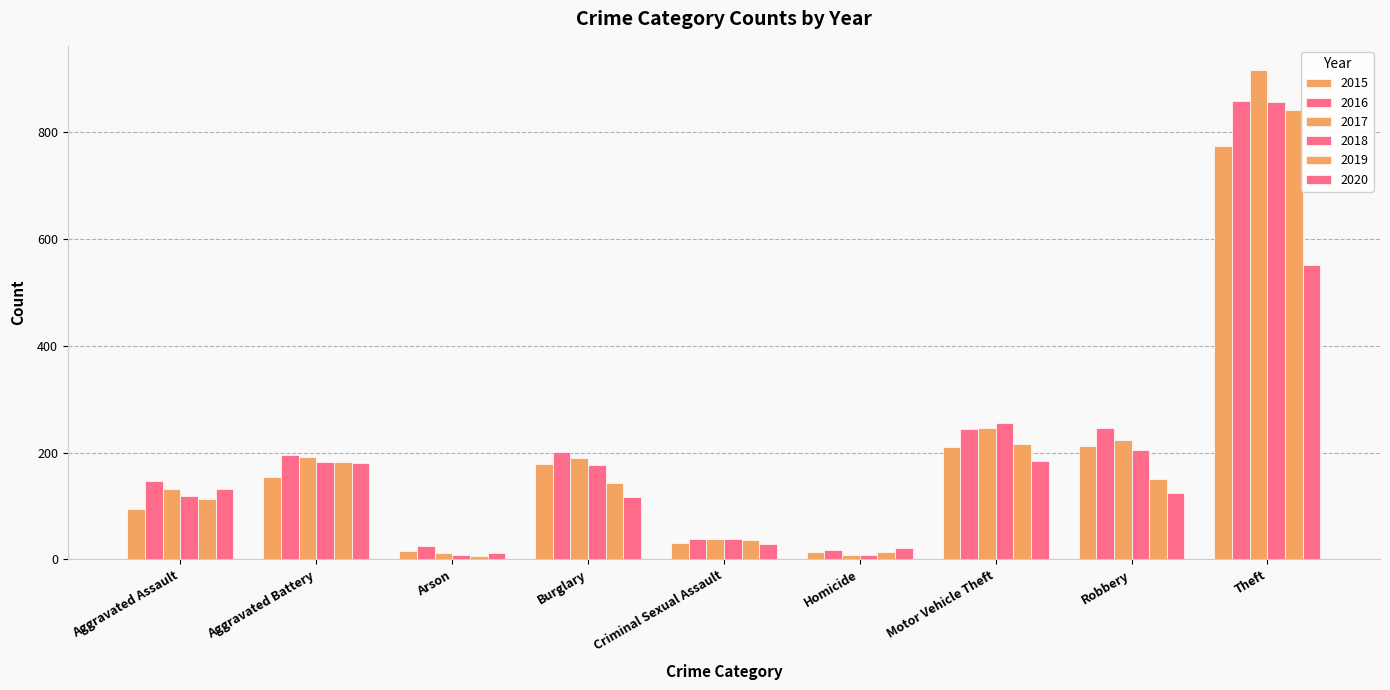

Is the value of 2016 at Arson greater than the value of 2020 at Robbery?

No